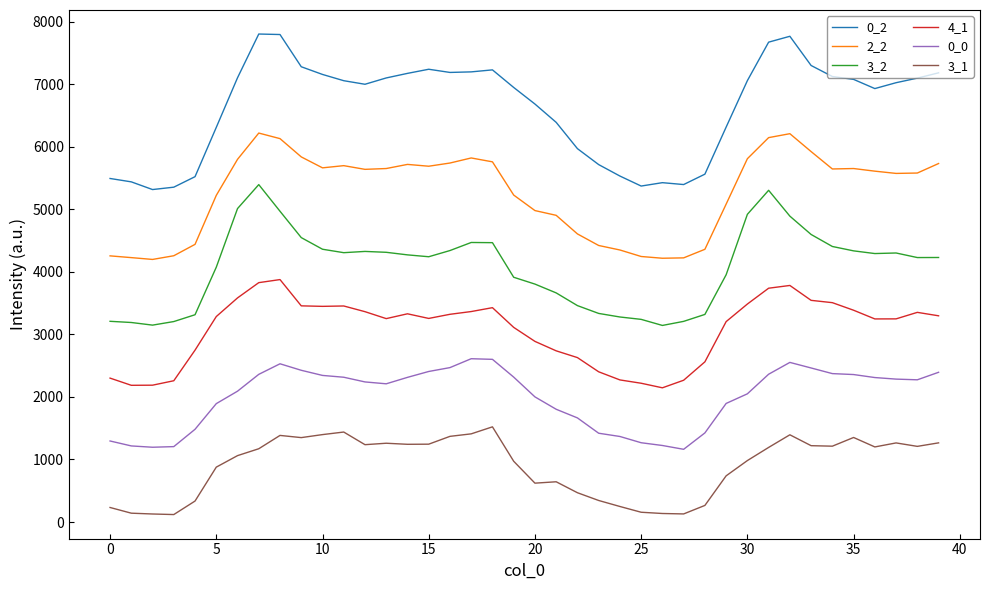

Is this an area chart (filled region under the line)?

No